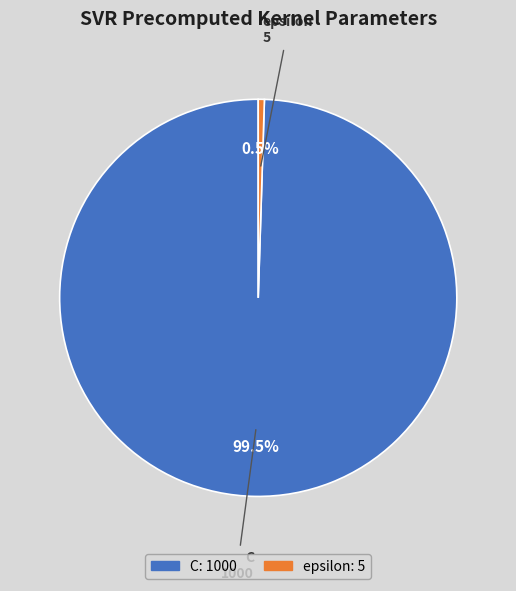

Does any single category account for the majority?

Yes